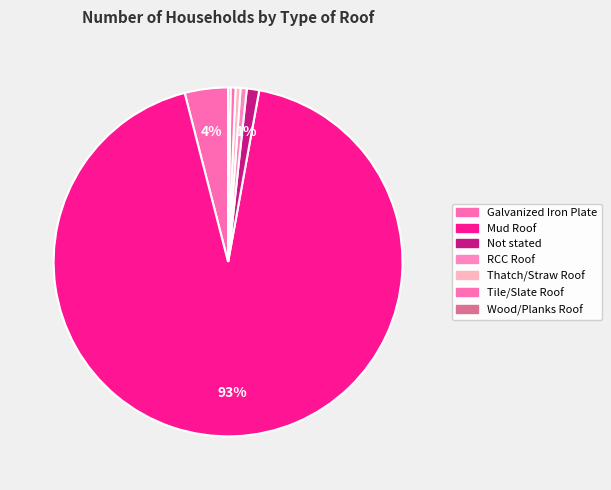

What is the smallest slice in the pie chart?

Wood/Planks Roof